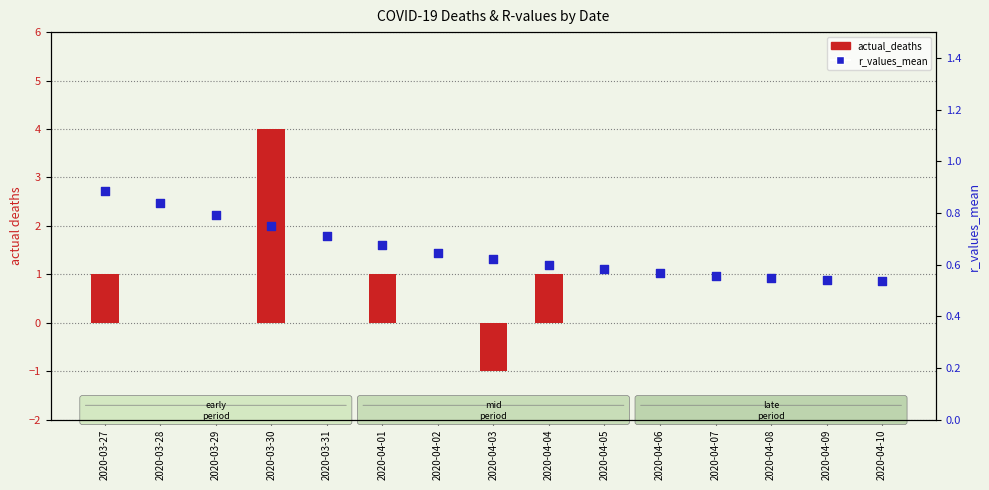

What is the total value across all series at 2020-03-31?

0.7